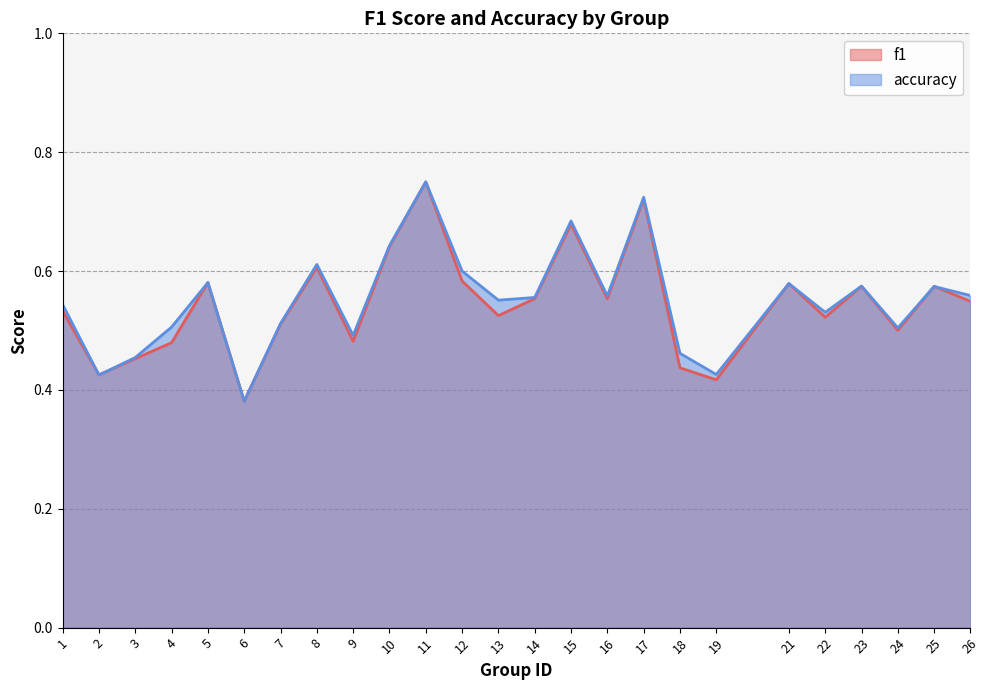

At which label is f1 closest to 0?

6